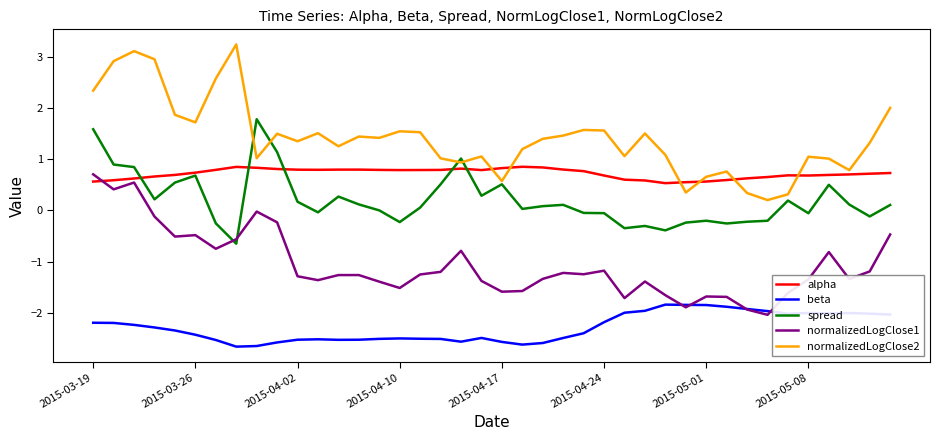

Which series has the widest spread of values?

normalizedLogClose2